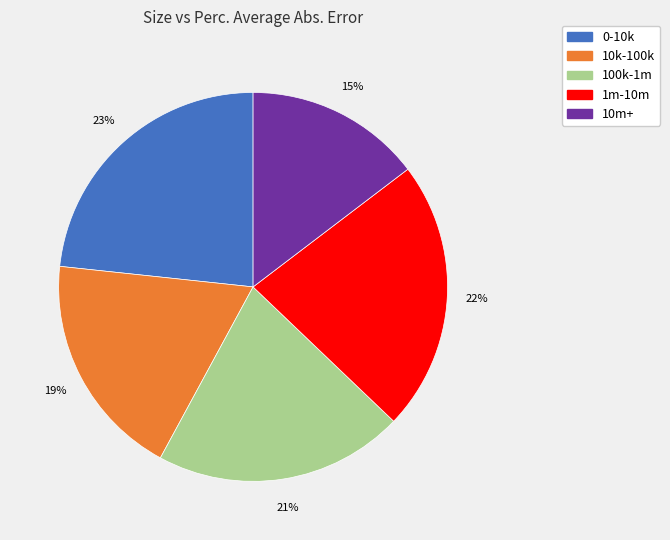

Combined, do 100k-1m and 0-10k account for over 50%?

No